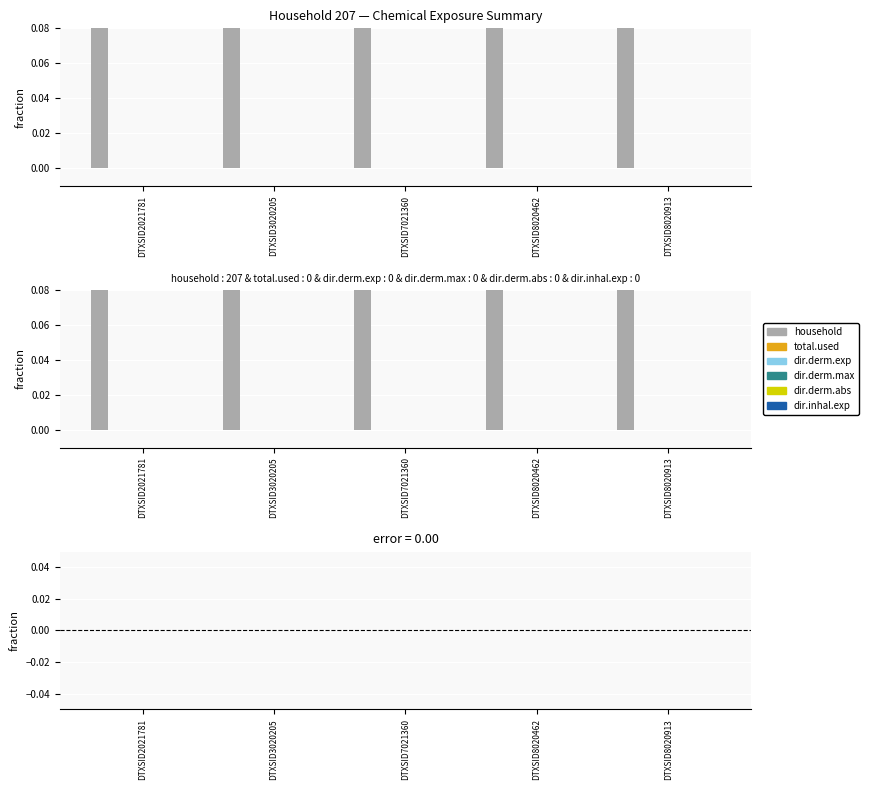

How many bars are there in each group?

6